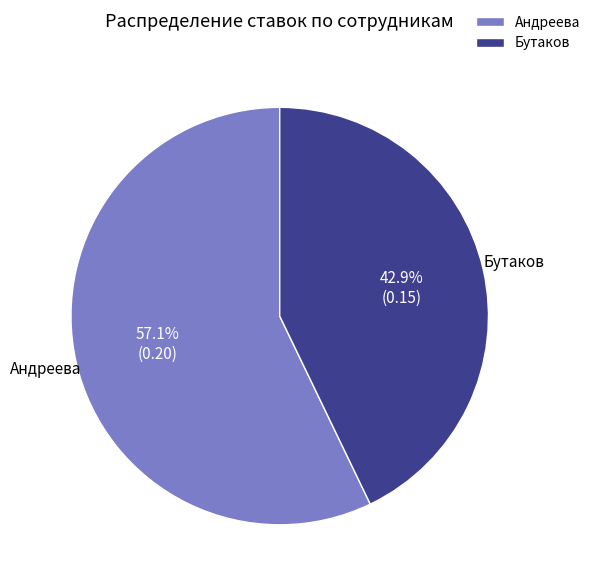

To the nearest percent, what portion does Андреева represent?

57%